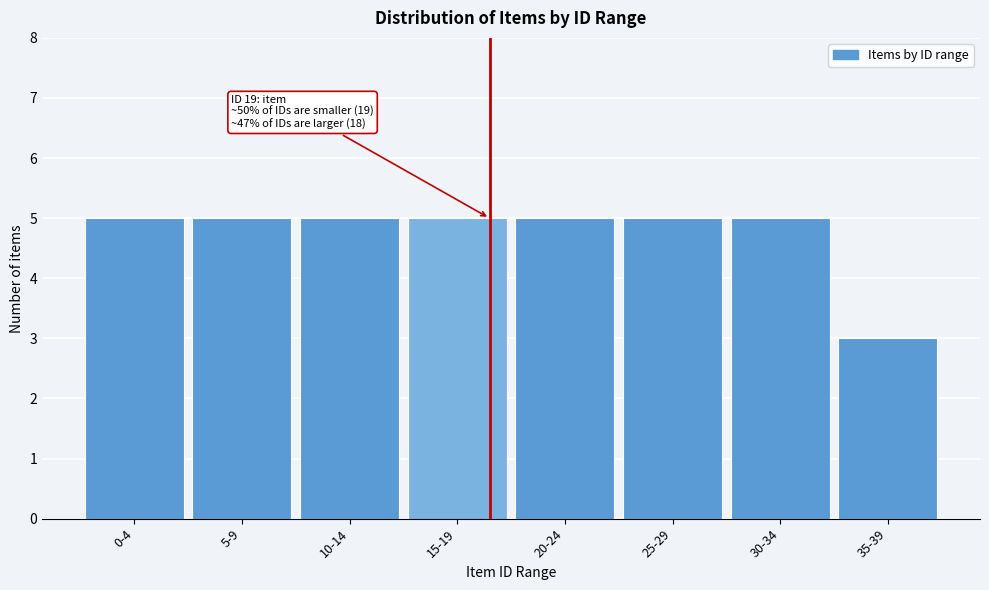

Reading right to left, transcribe all the data shown in this chart.

35-39=3	30-34=5	25-29=5	20-24=5	15-19=5	10-14=5	5-9=5	0-4=5